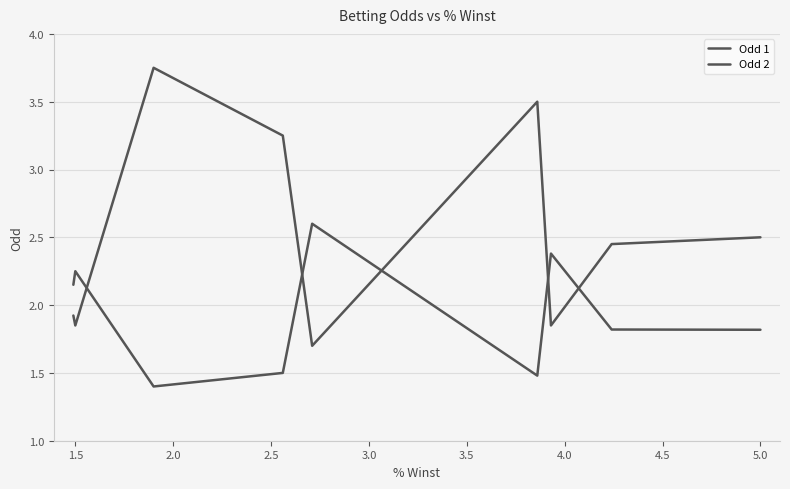

List the series in order of their peak value, highest first.

Odd 1, Odd 2